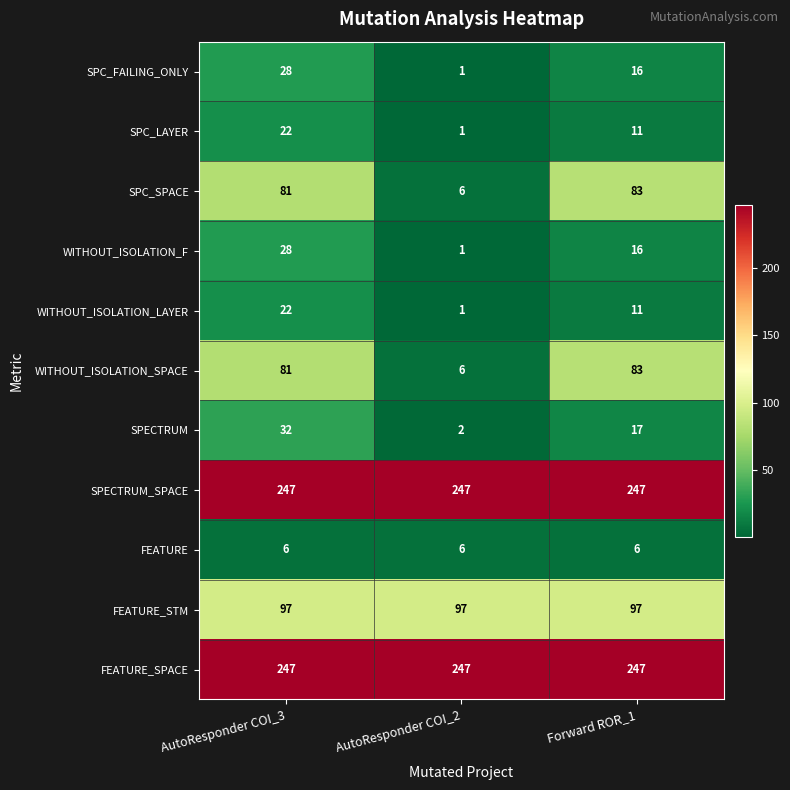

Is the value of FEATURE_SPACE at AutoResponder COI_3 greater than the value of WITHOUT_ISOLATION_SPACE at AutoResponder COI_3?

Yes